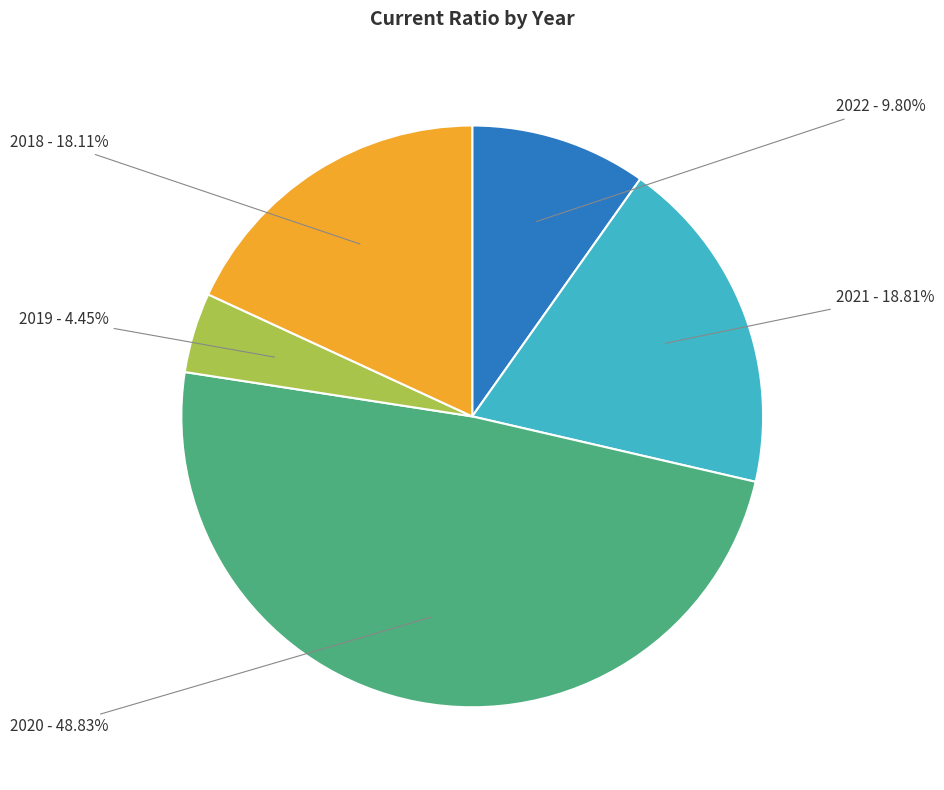

Approximately how many times larger is the value at 2020 compared to 2021?

2.6